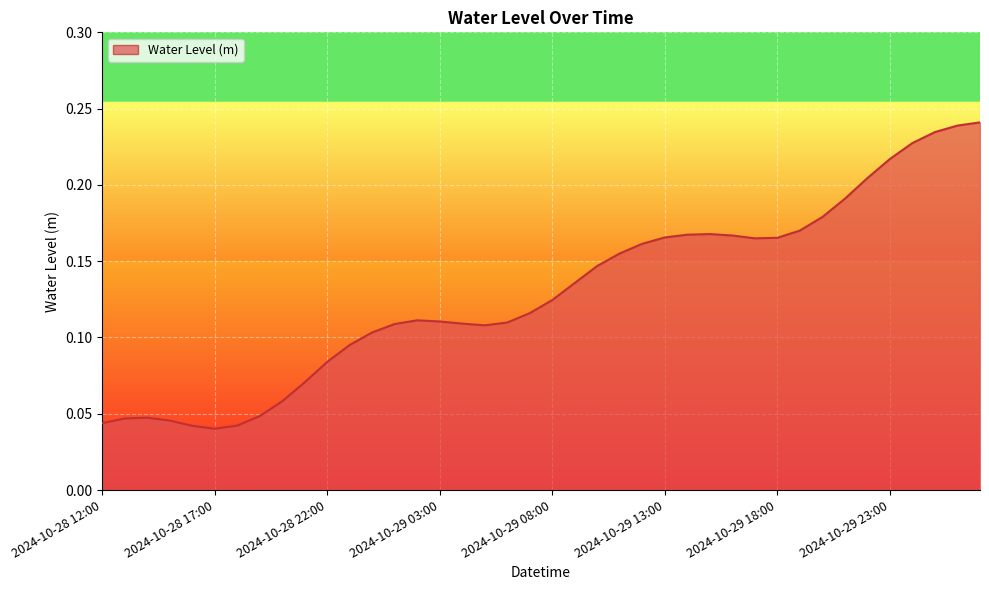

True or false: the data has more than 2 interior local peaks.

True